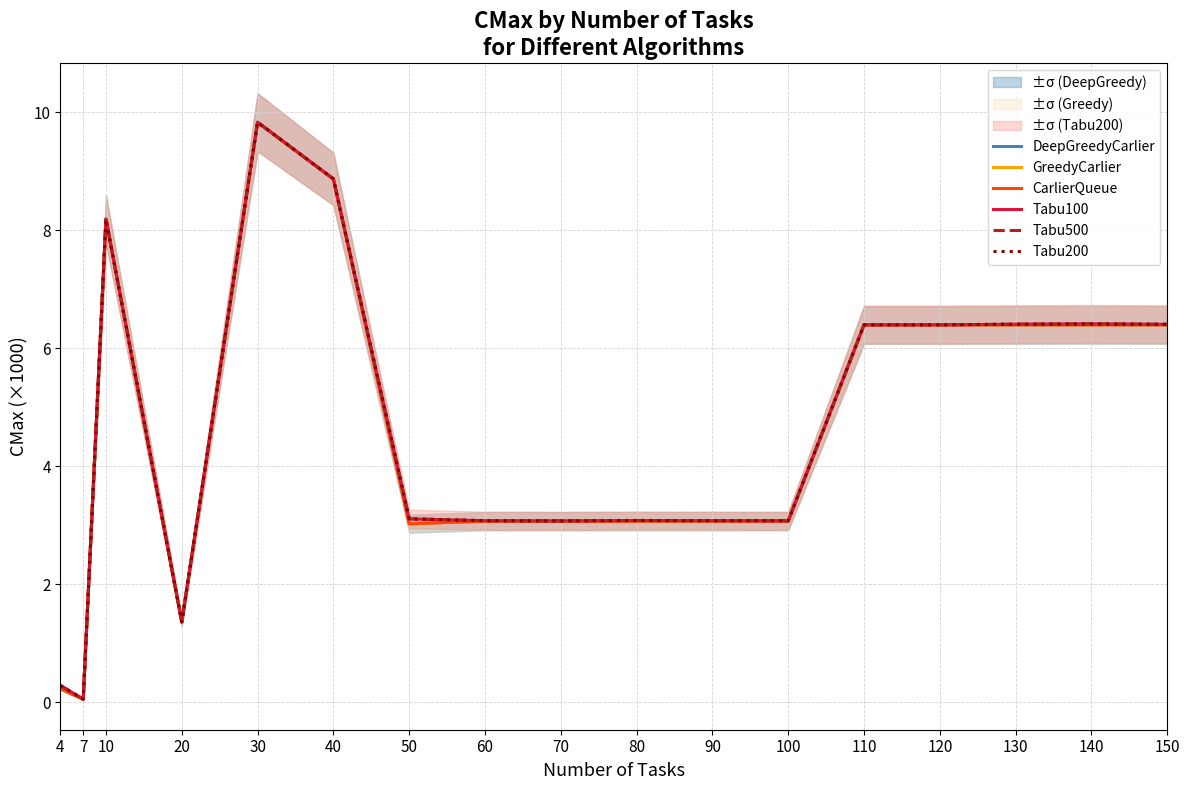

Rank the series by their maximum value, from lowest to highest.

DeepGreedyCarlier, GreedyCarlier, CarlierQueue, Tabu100, Tabu500, Tabu200